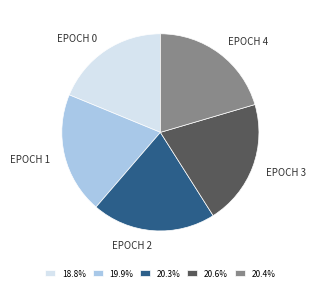

Does 20.4% represent more than half of the total?

No